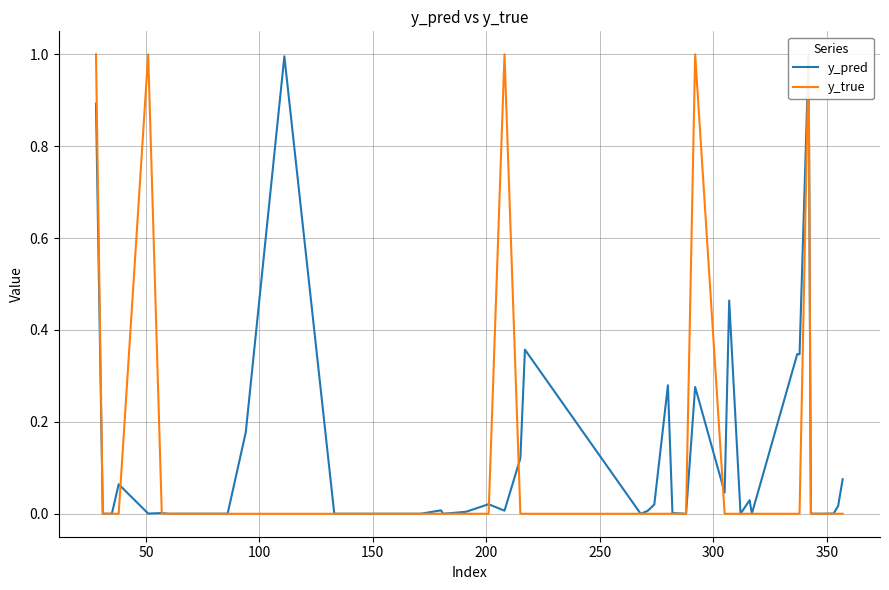

Rank the series by their maximum value, from lowest to highest.

y_pred, y_true